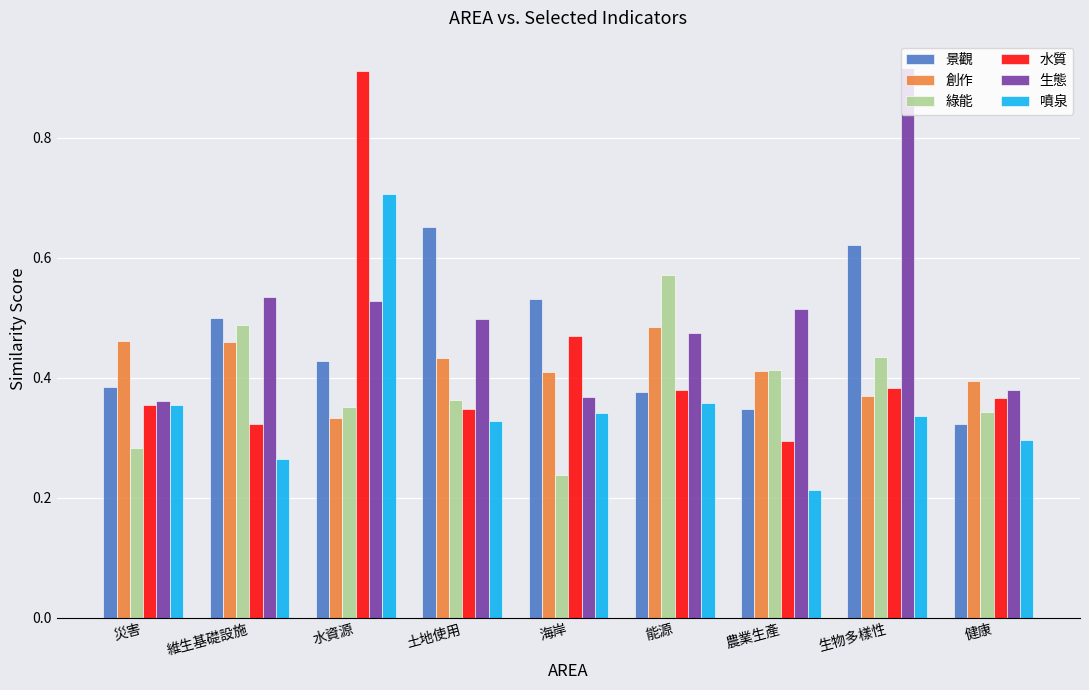

At which category is the sum across all series the highest?

水資源